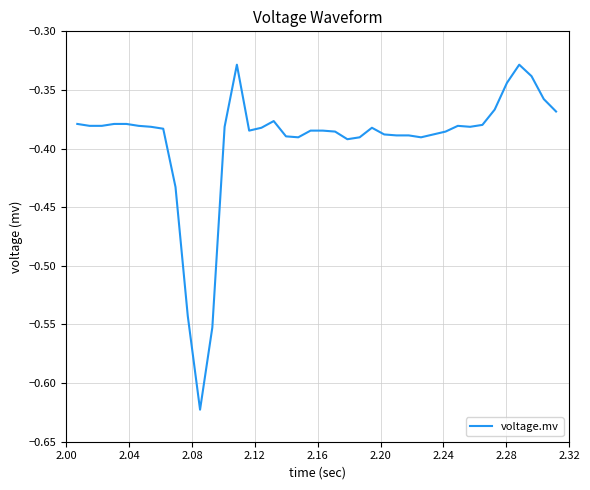

What is the difference between the maximum and minimum values?

0.3